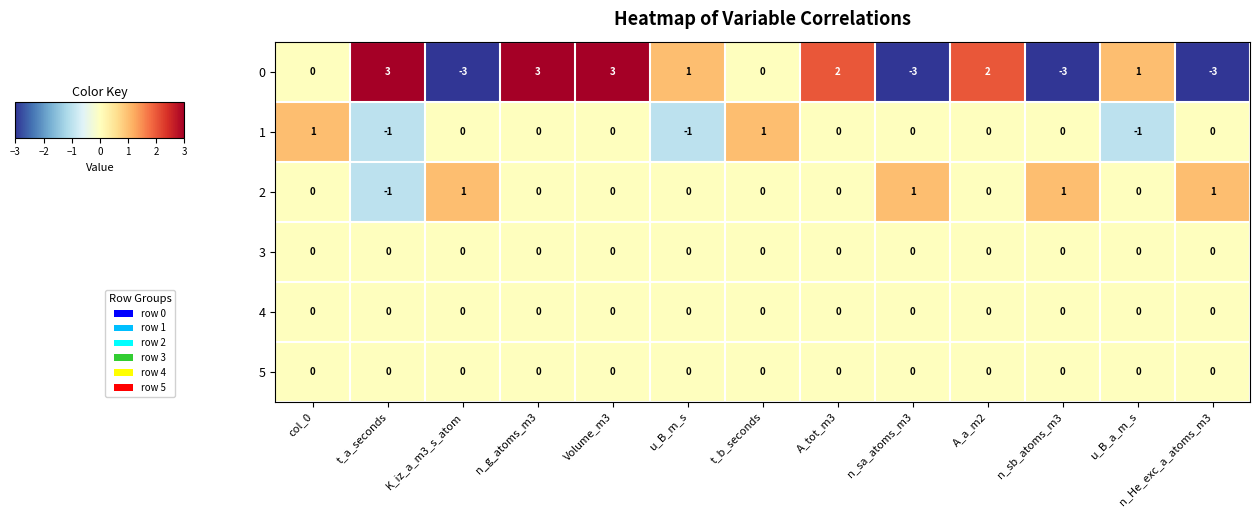

What is the smallest value displayed?

-3